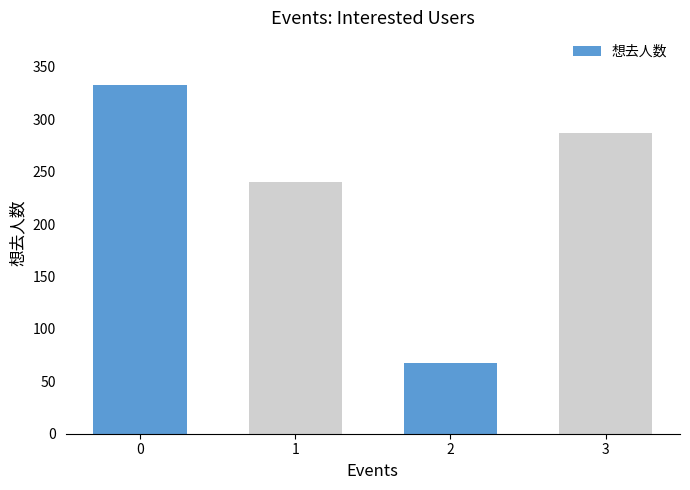

Which has a higher value, 2 or 1?

1